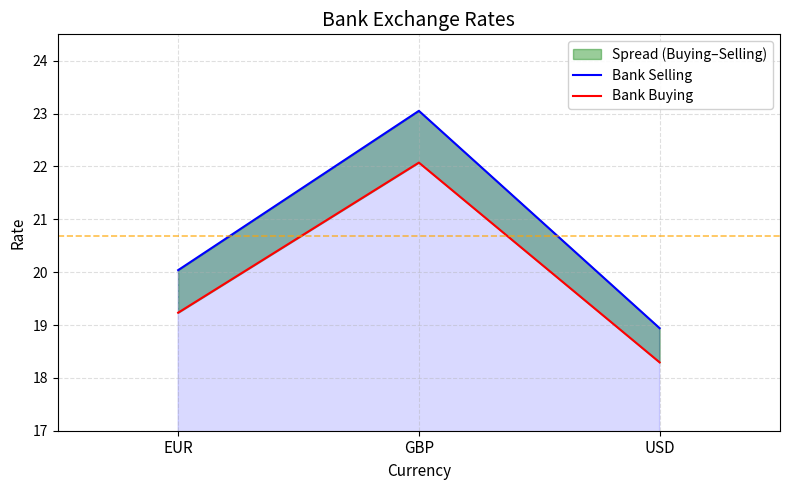

The value of Bank Selling at GBP is 34.1. True or false?

False